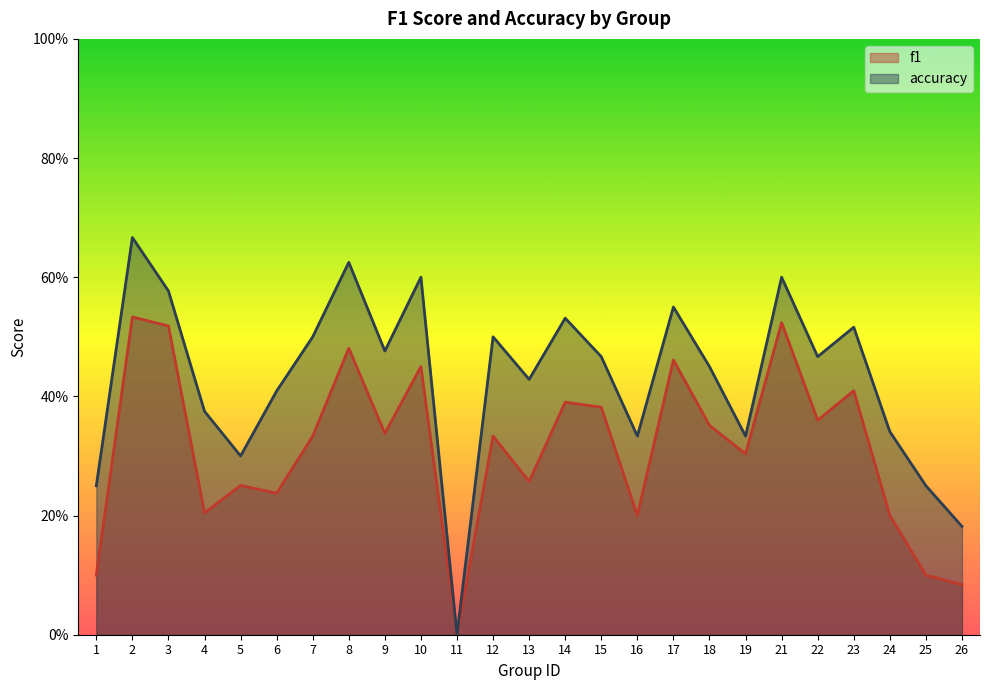

Reading left to right, transcribe all the data shown in this chart.

f1: 0.1	0.5	0.5	0.2	0.3	0.2	0.3	0.5	0.3	0.5	0.0	0.3	0.3	0.4	0.4	0.2	0.5	0.4	0.3	0.5	0.4	0.4	0.2	0.1	0.1
accuracy: 0.2	0.7	0.6	0.4	0.3	0.4	0.5	0.6	0.5	0.6	0.0	0.5	0.4	0.5	0.5	0.3	0.6	0.5	0.3	0.6	0.5	0.5	0.3	0.2	0.2